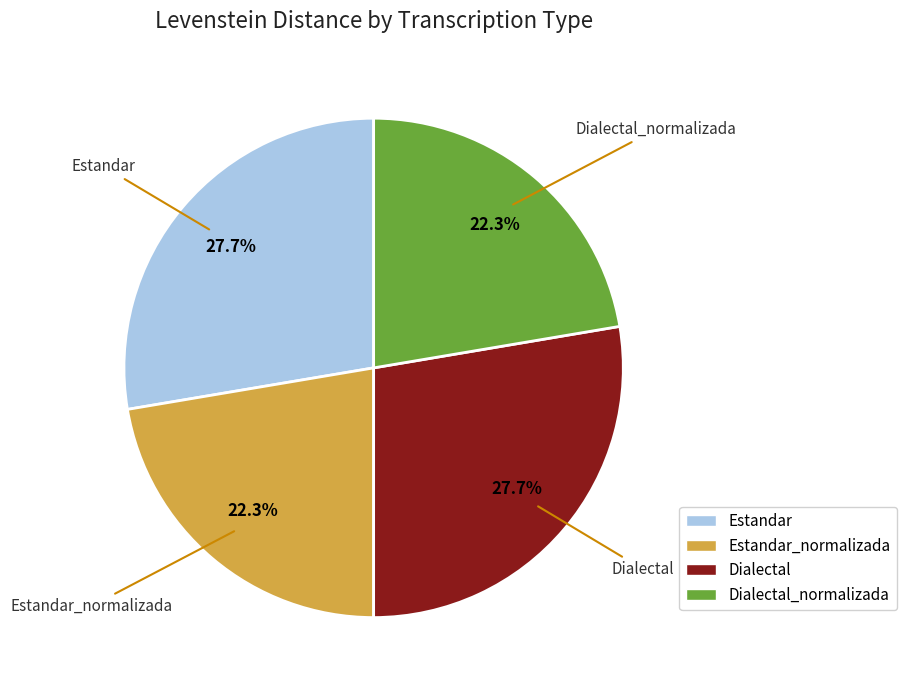

Count the number of slices in the pie.

4